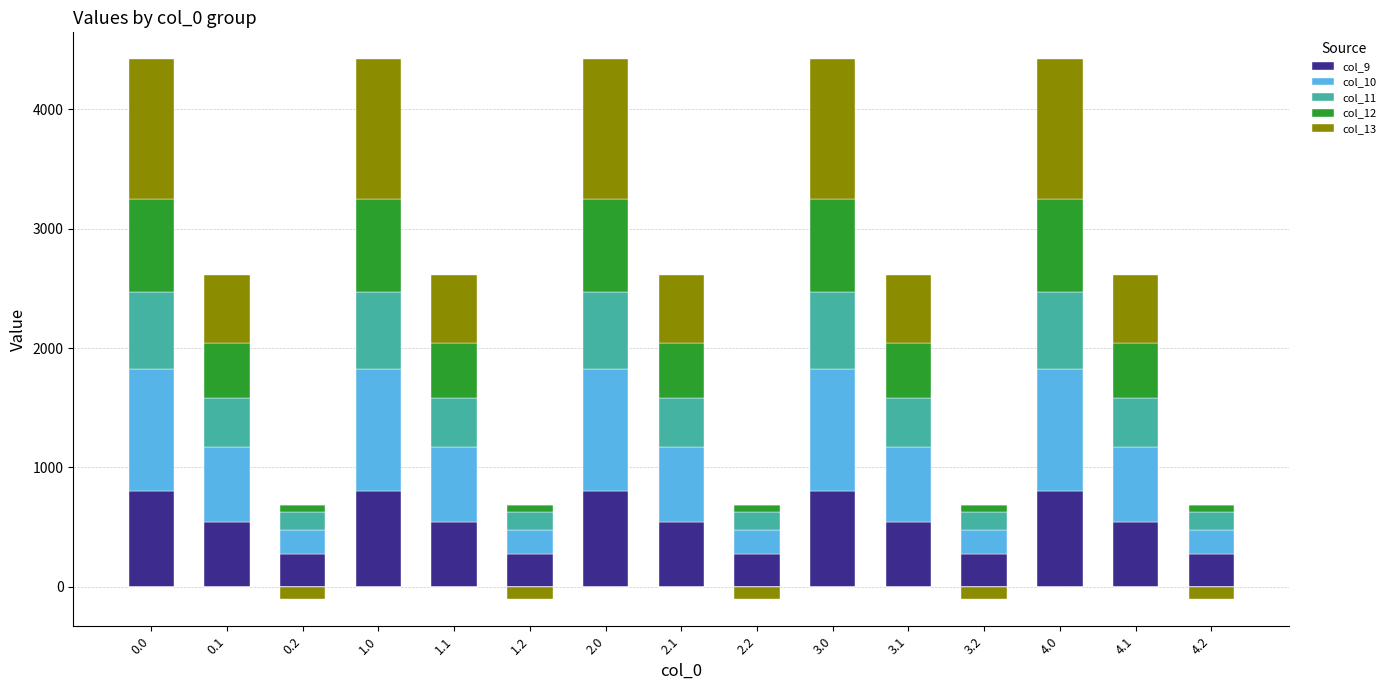

The value of col_13 at 0.0 is 621.9. True or false?

False